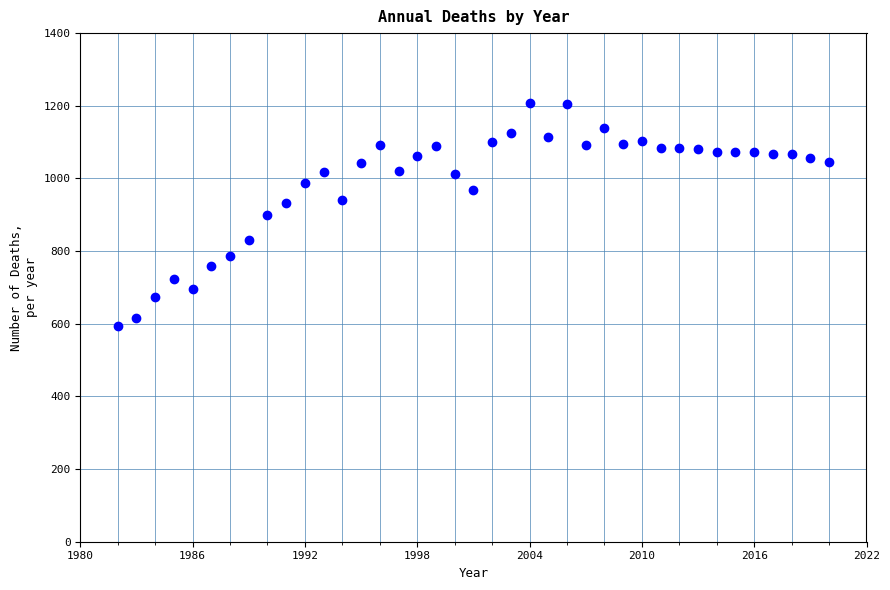

What is the range of X values (max minus min)?

38